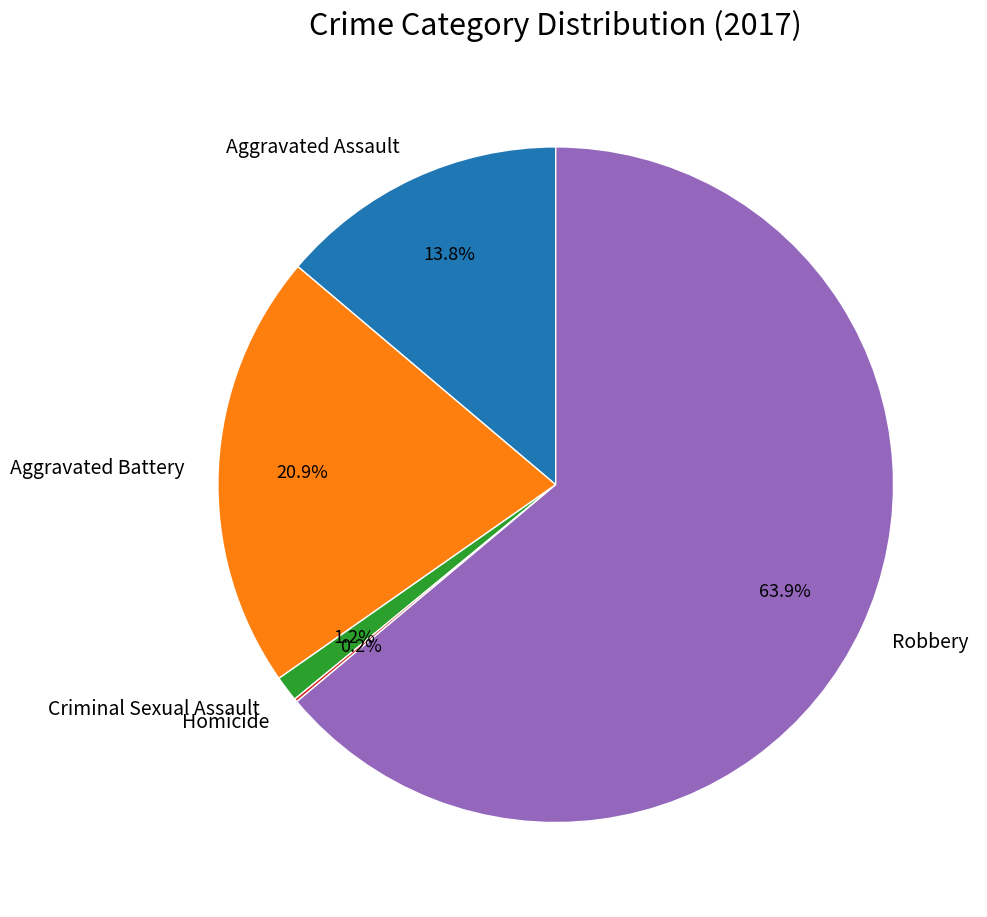

Approximately how many times larger is the value at Robbery compared to Aggravated Battery?

3.1